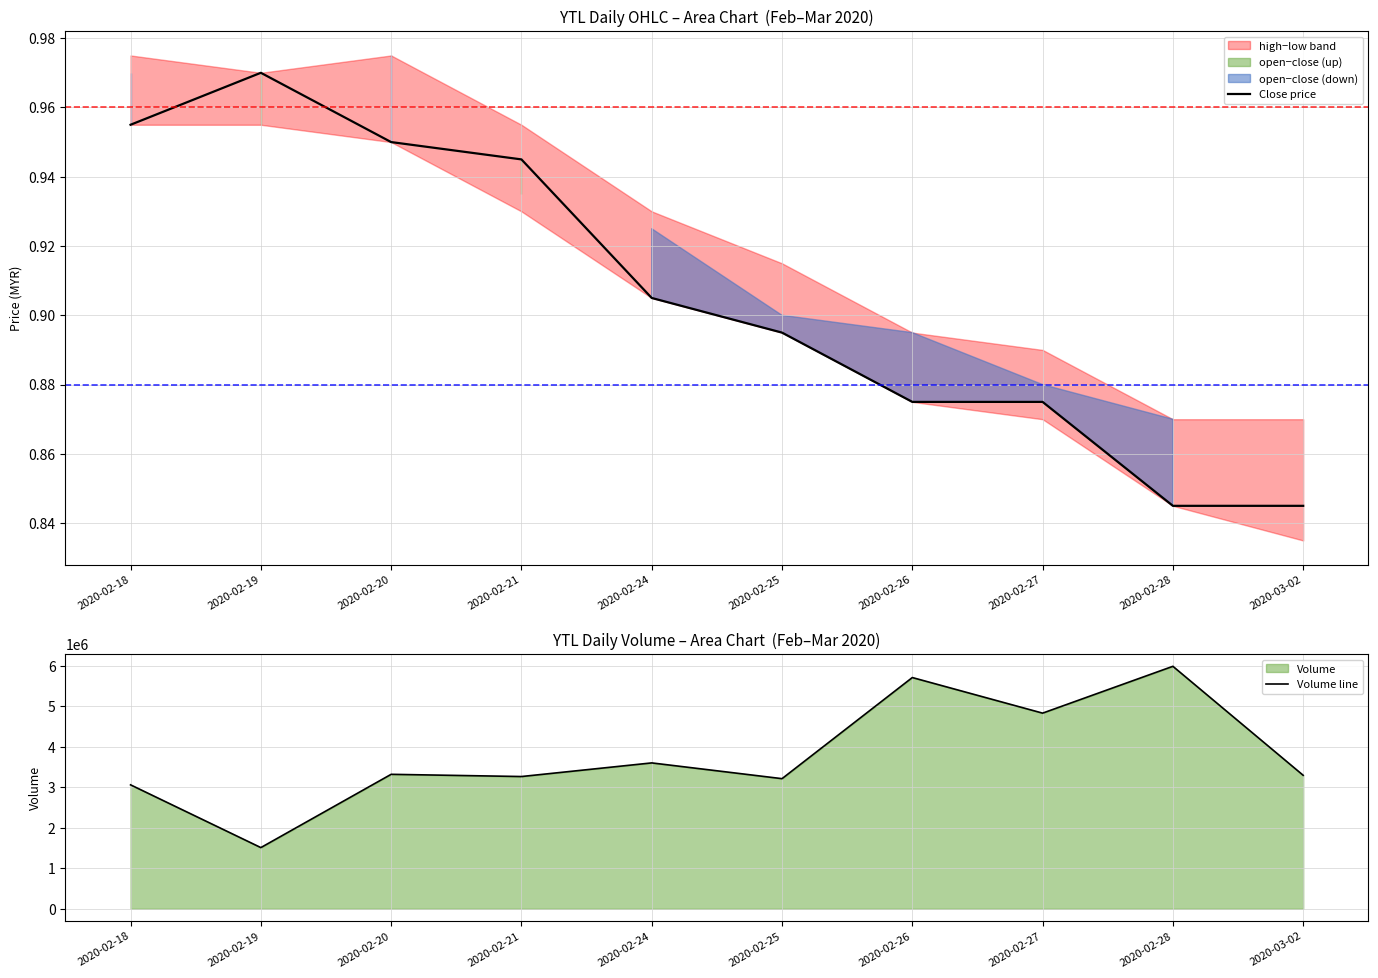

True or false: Close price and Volume line cross at least once.

False